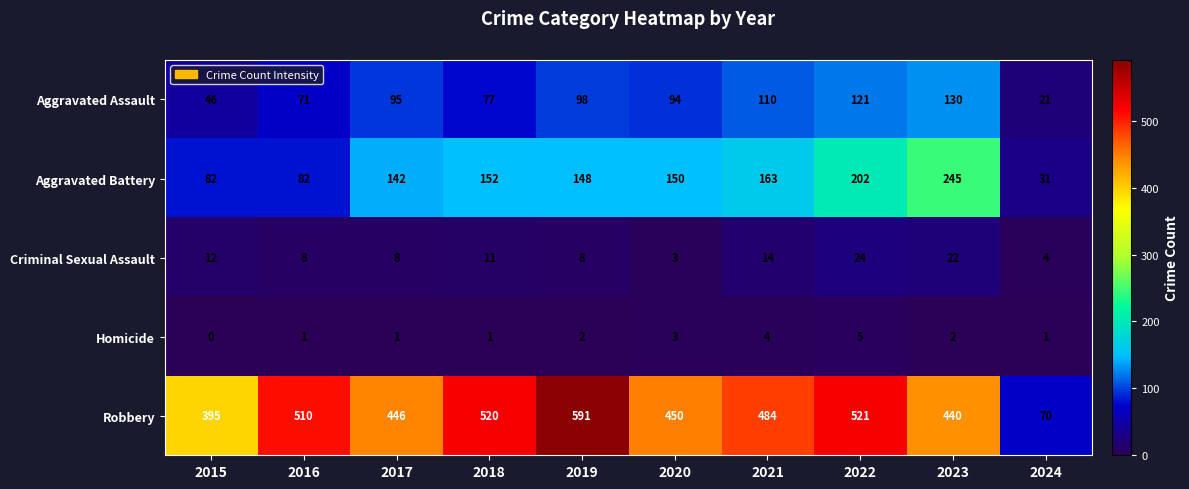

What is the approximate value of Robbery at 2019?

591